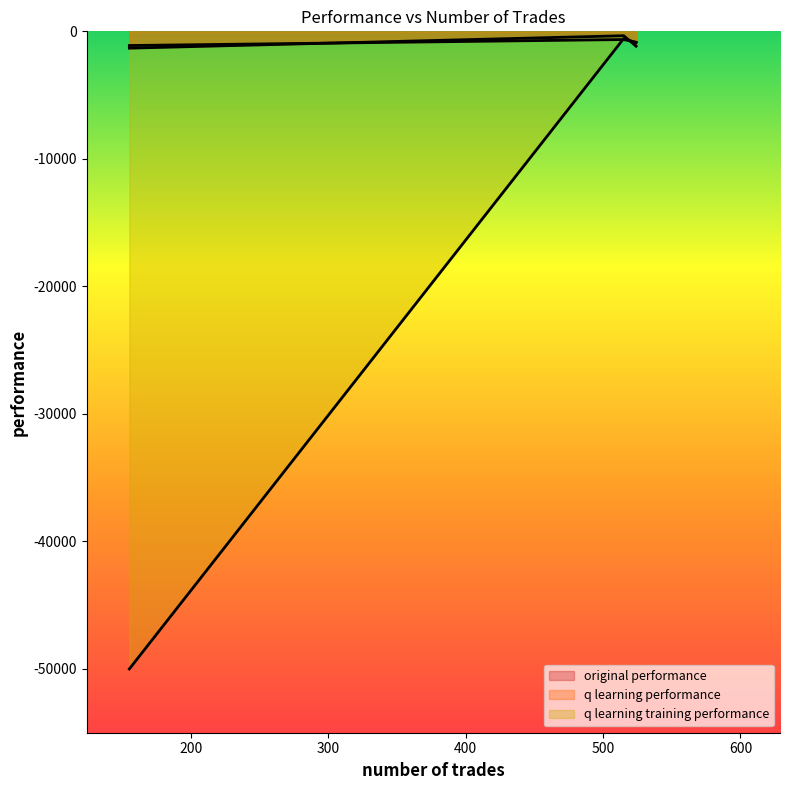

What are all the series names shown in the legend?

original performance, q learning performance, q learning training performance